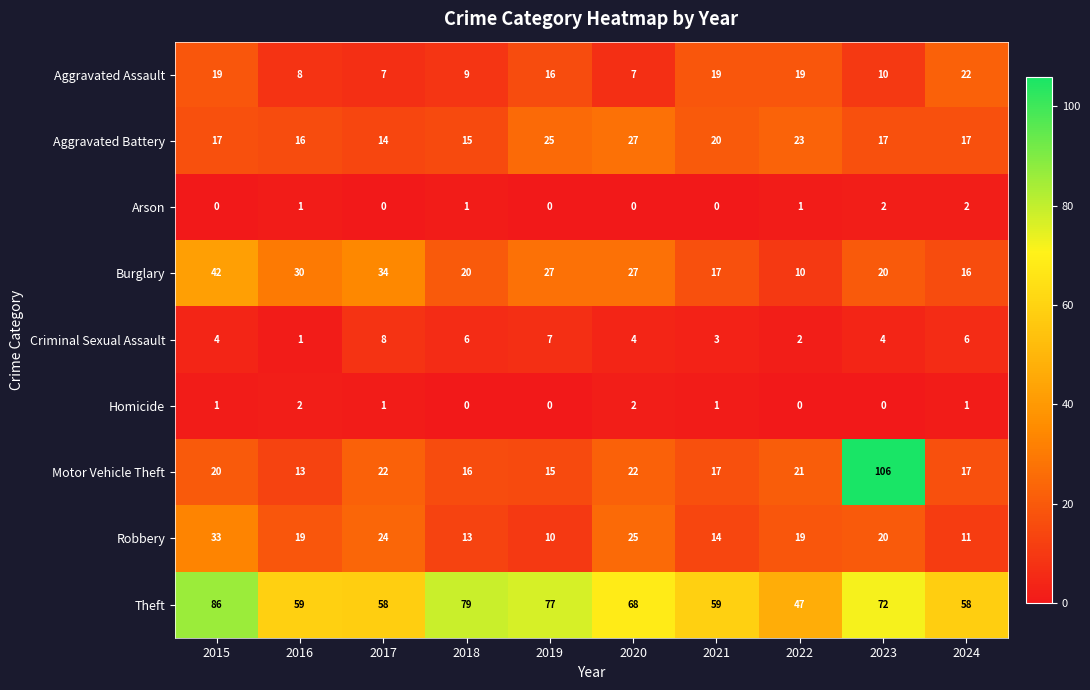

What is the difference between the highest and lowest values at 2017?

58